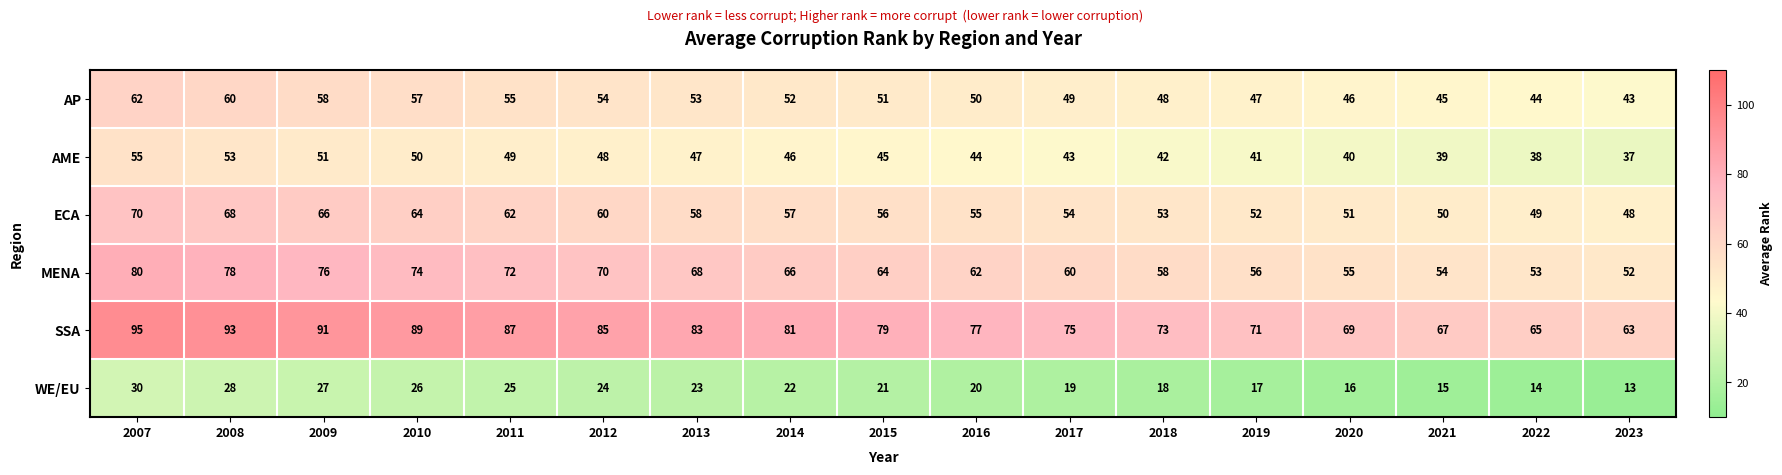

List the series in order of their peak value, lowest first.

WE/EU, AME, AP, ECA, MENA, SSA